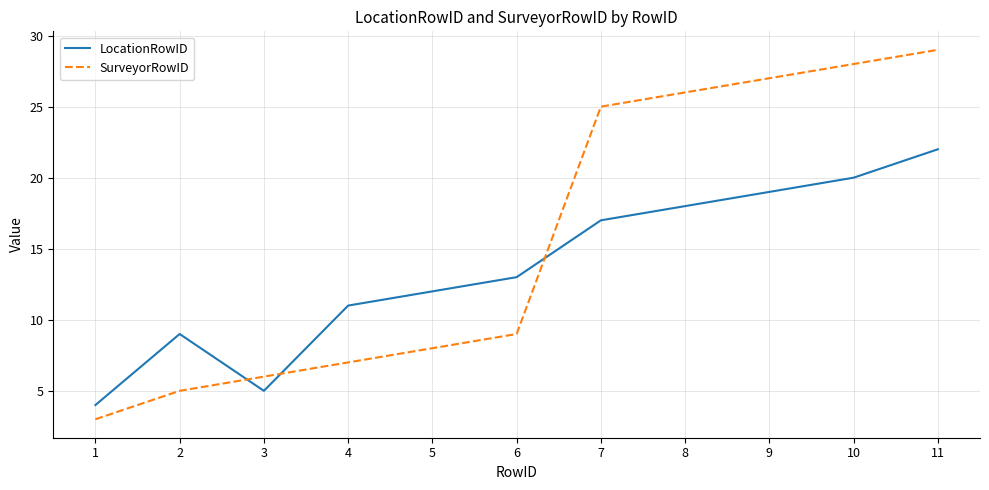

Reading left to right, list all the values displayed in this chart.

LocationRowID: 4	9	5	11	12	13	17	18	19	20	22
SurveyorRowID: 3	5	6	7	8	9	25	26	27	28	29